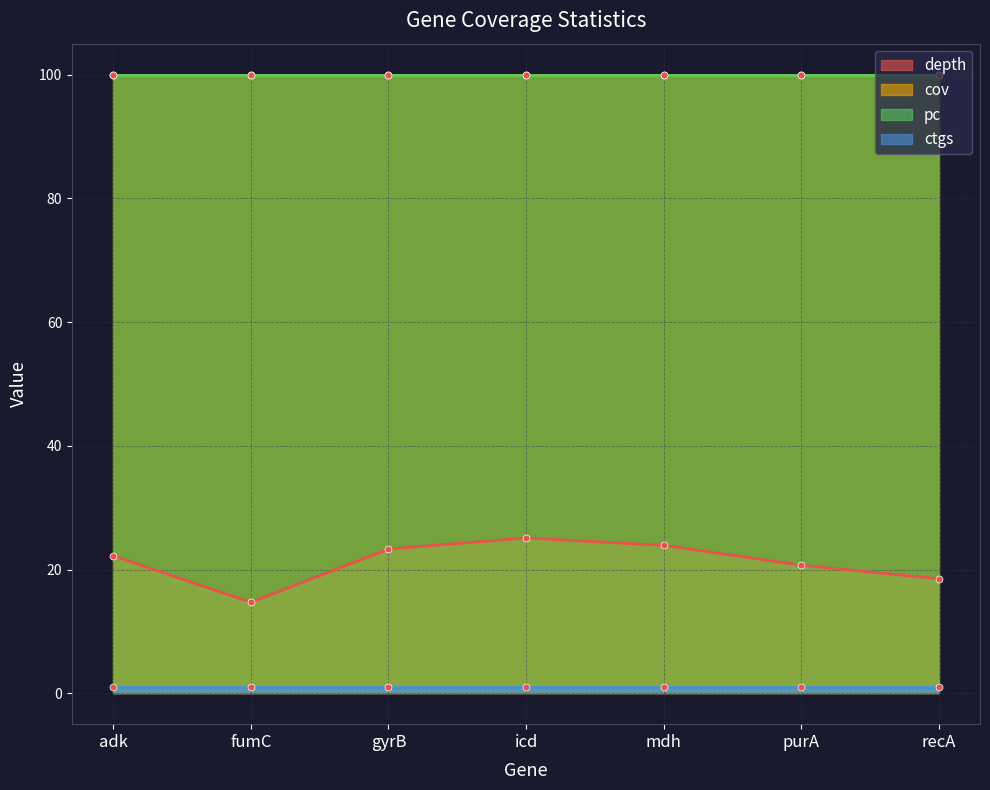

List the series in order of their peak value, highest first.

cov, pc, depth, ctgs